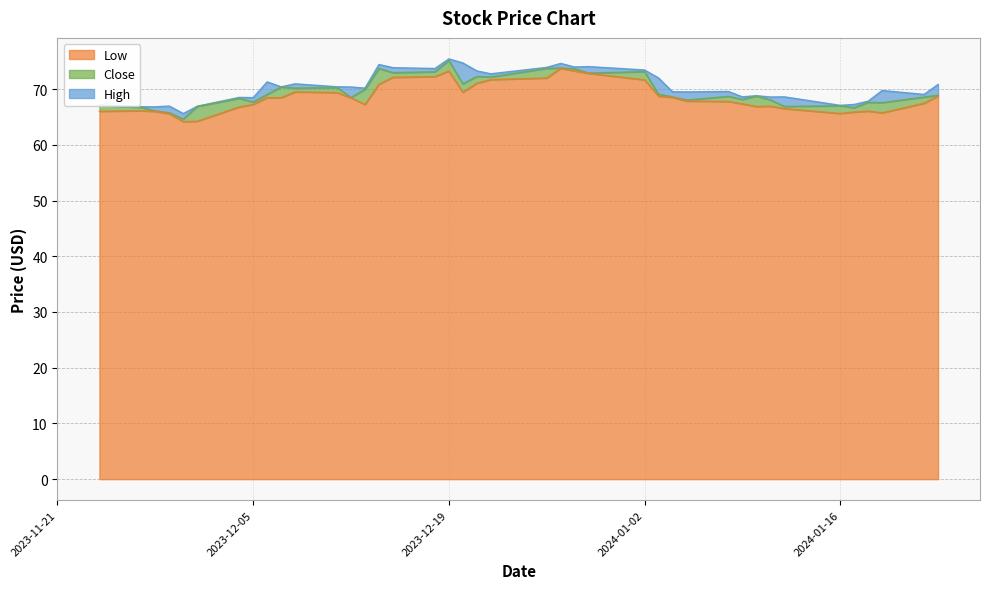

What is the value of the Close point at the 29th from the left?

68.0